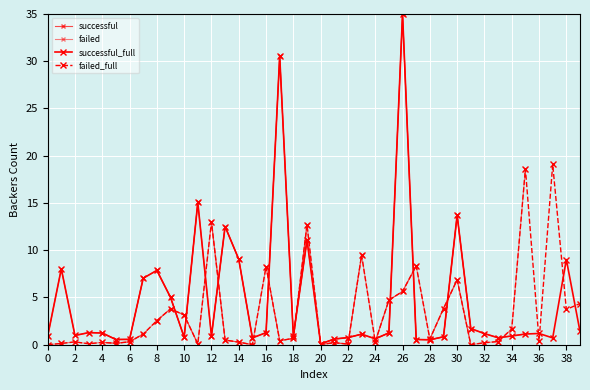

What is the lowest value of the successful series?

0.1